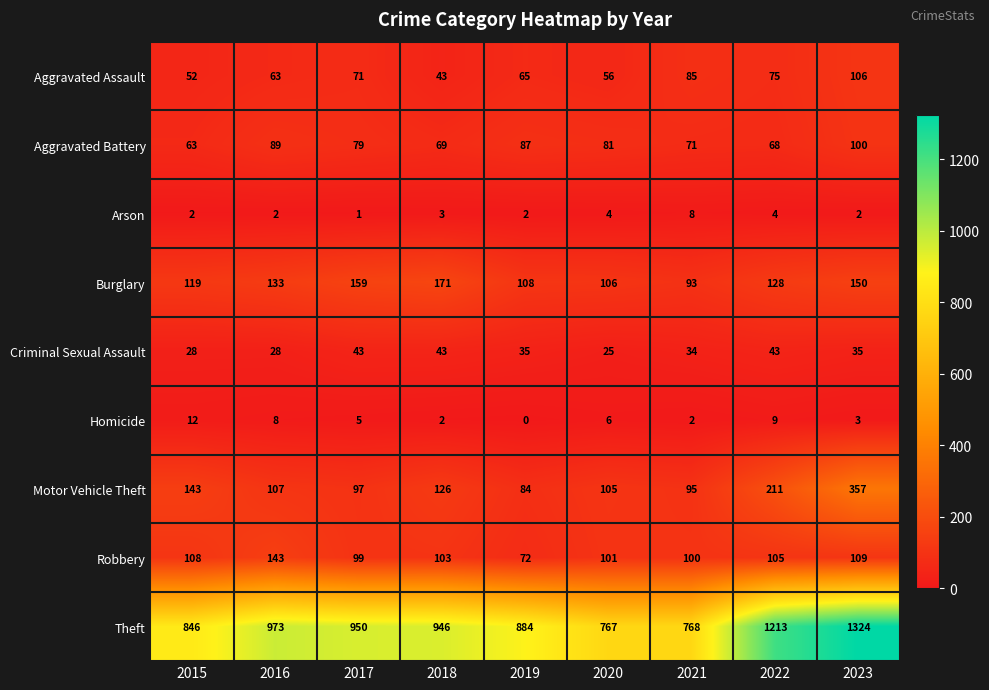

What is the greatest value displayed?

1324